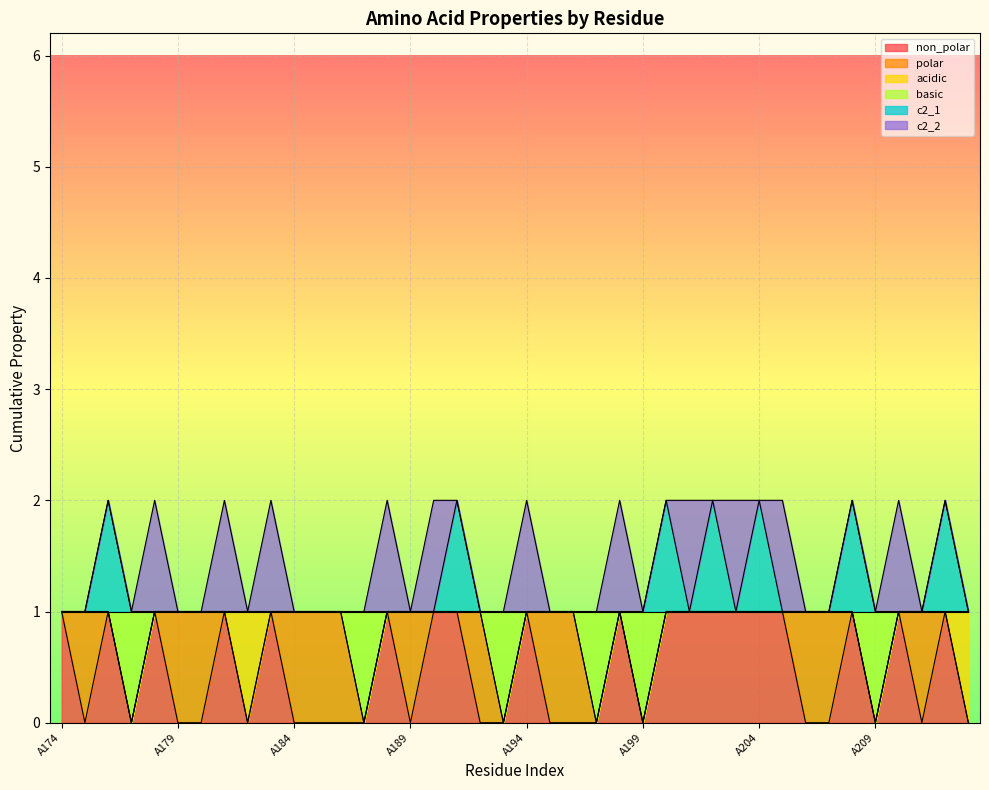

In basic, how many points are lower than both neighbors (excluding endpoints)?

6